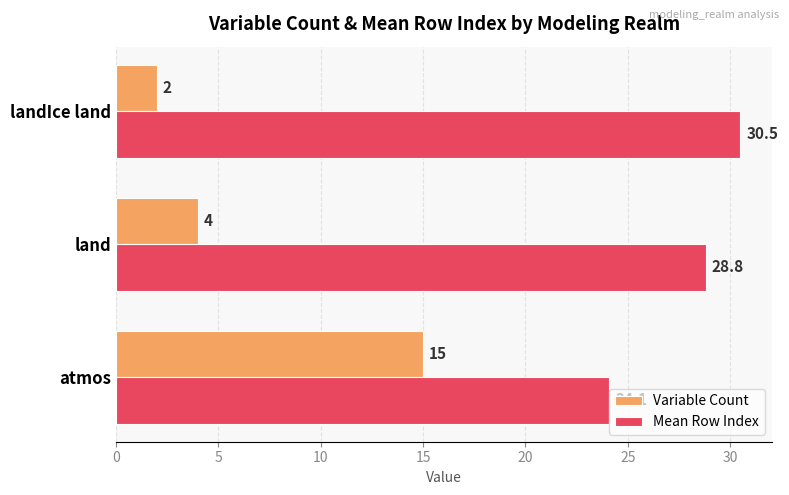

At which label is Variable Count closest to 8?

land